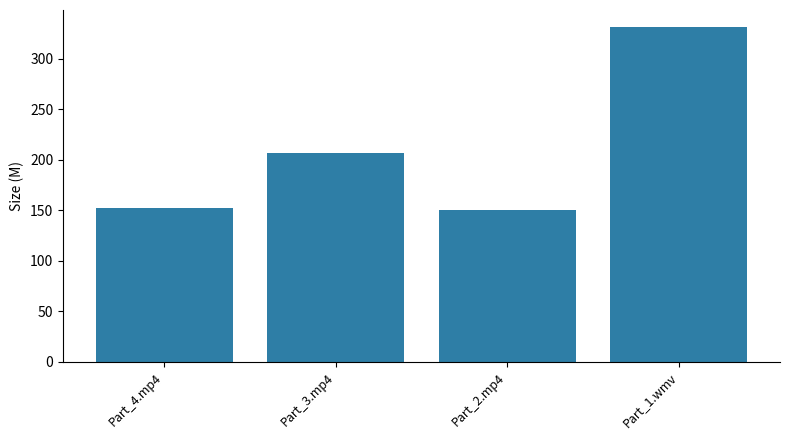

What is the label of the 1st bar from the left?

Part_4.mp4